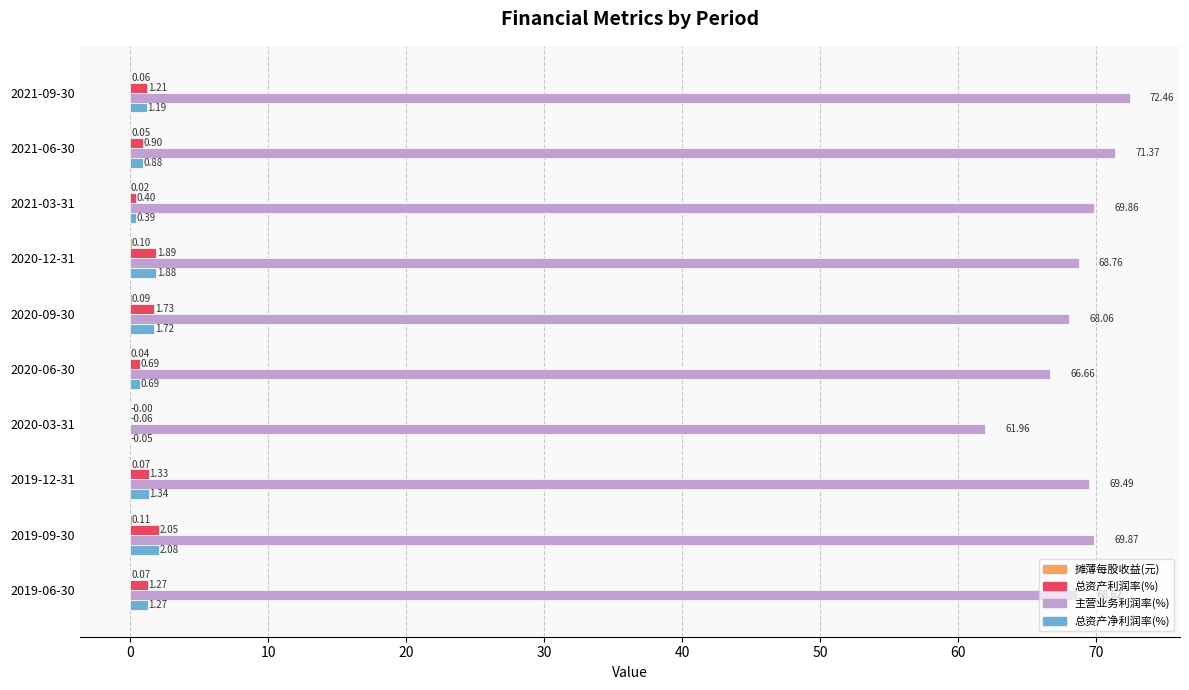

What is the total value across all series at 2020-06-30?

68.1